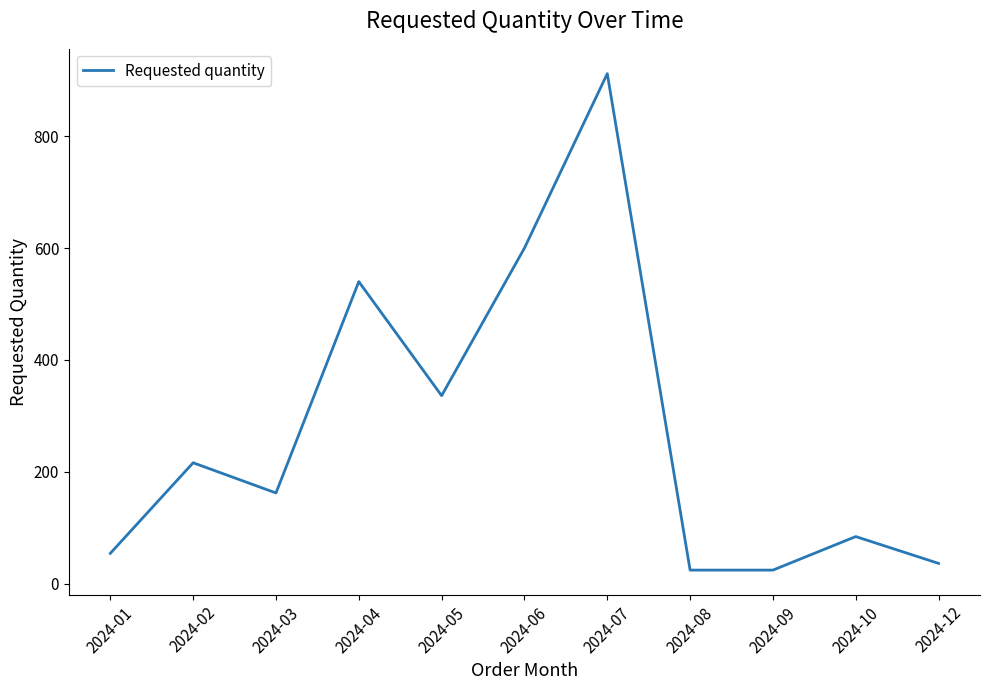

Does the chart display data point markers on the line(s)?

No